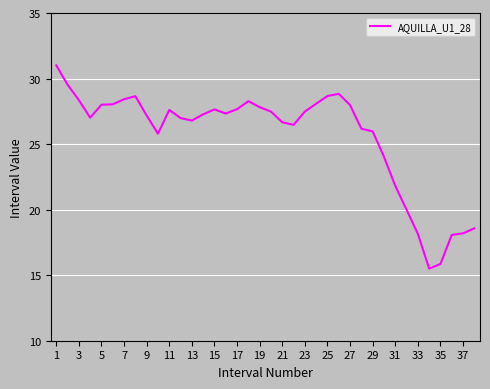

What is the maximum value shown in the chart?

31.0